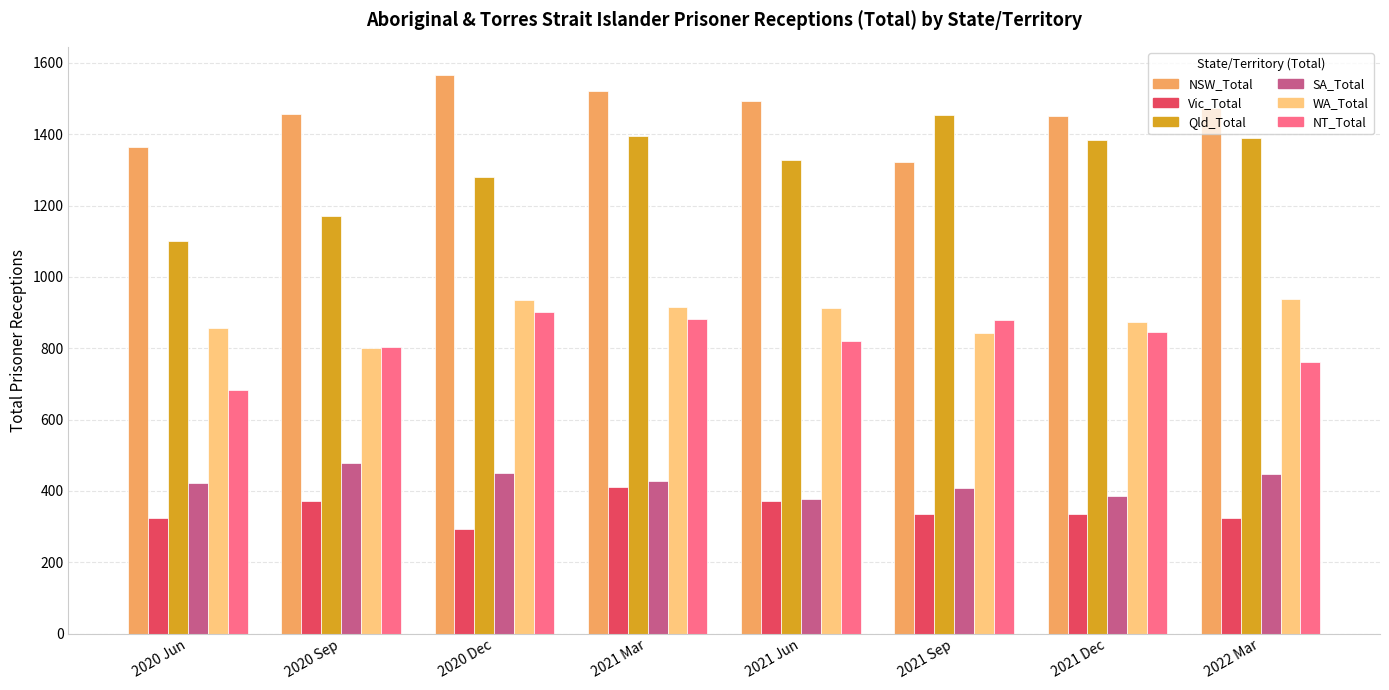

What is the spread (max minus min) of values at 2021 Dec?

1116